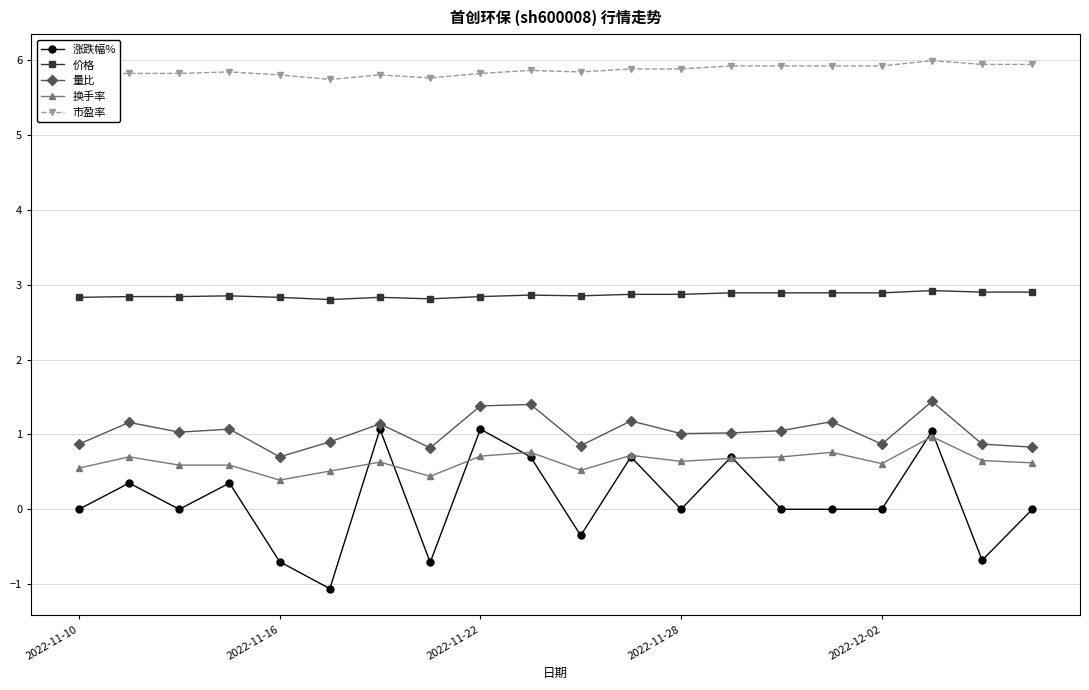

What is the lowest value of the 市盈率 series?

5.7